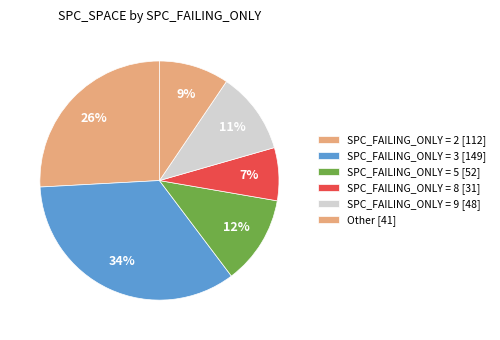

How many segments does this pie chart have?

6